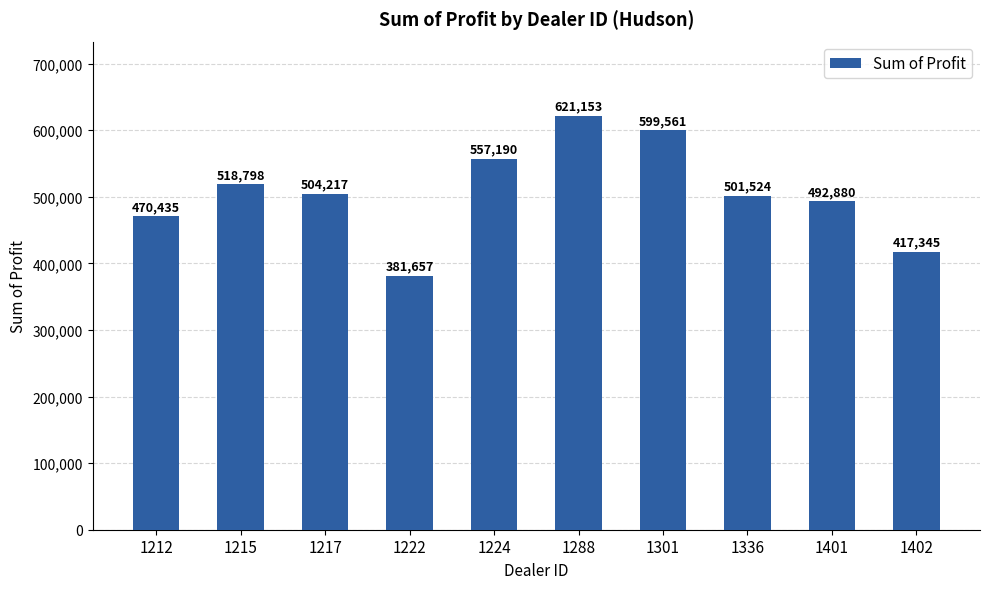

What is the greatest value displayed?

621153.0